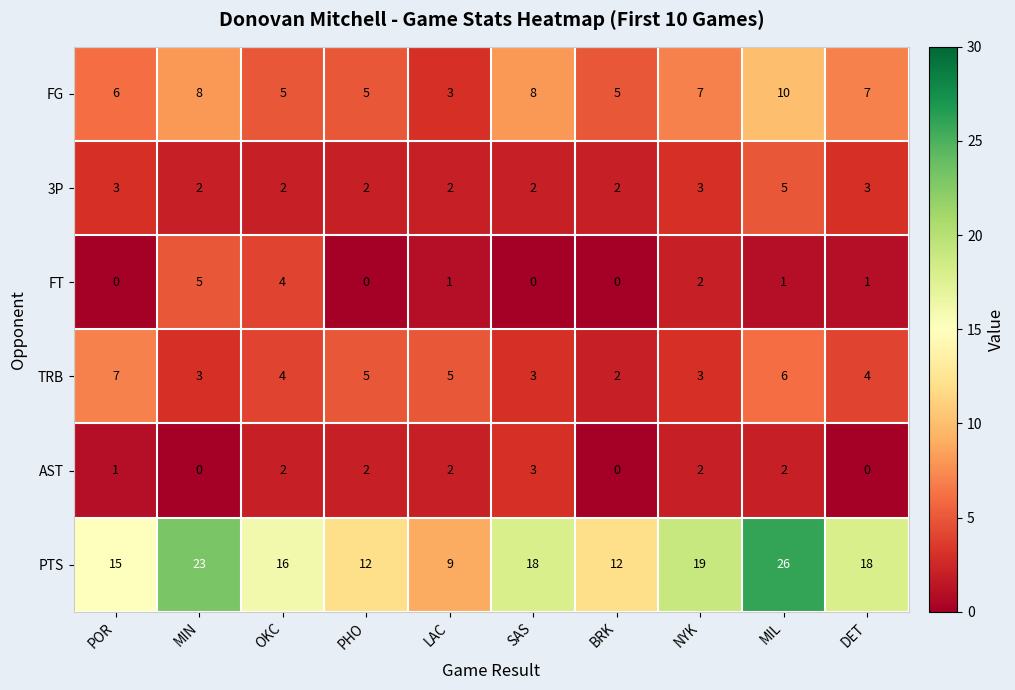

At which category is the sum across all series the highest?

MIL